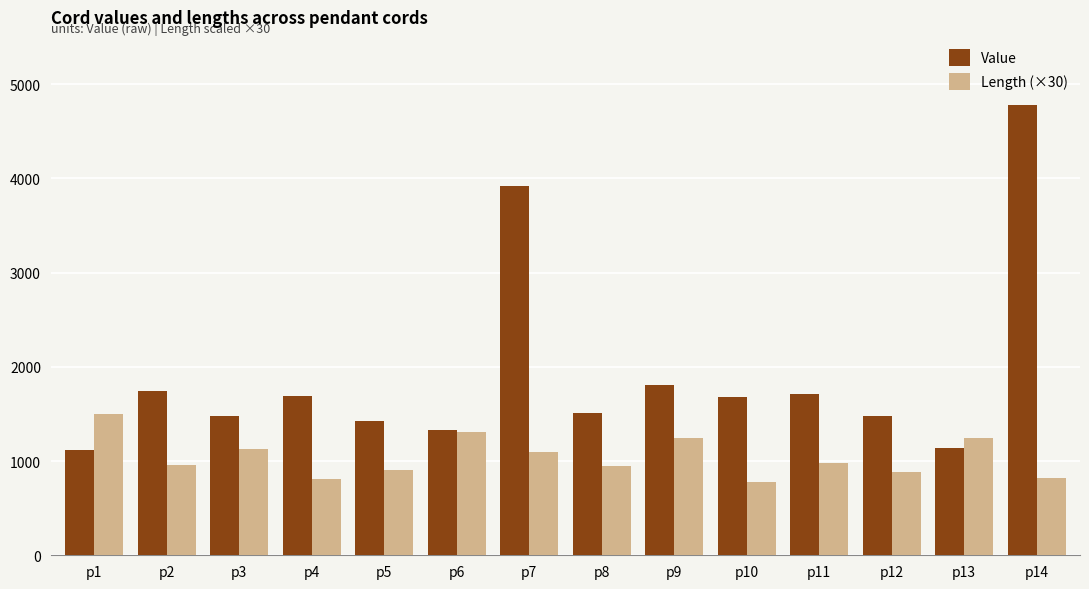

Between p2 and p4, which series saw the biggest shift?

Length (×30)